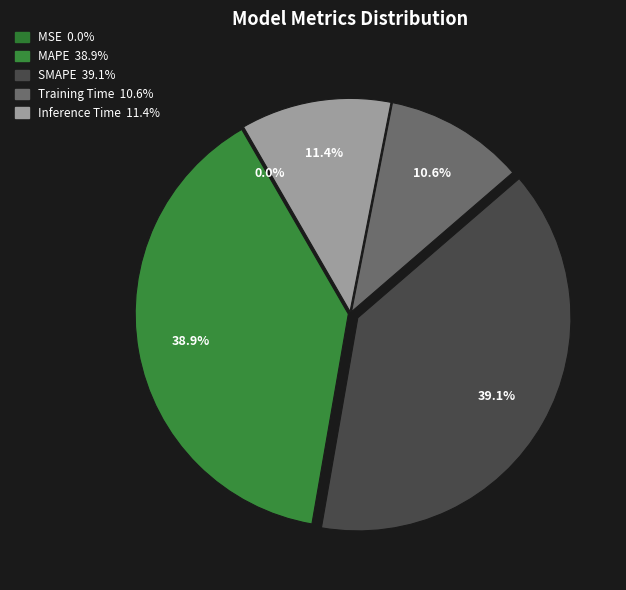

To the nearest percent, what is the combined percentage of MSE and MAPE?

39%